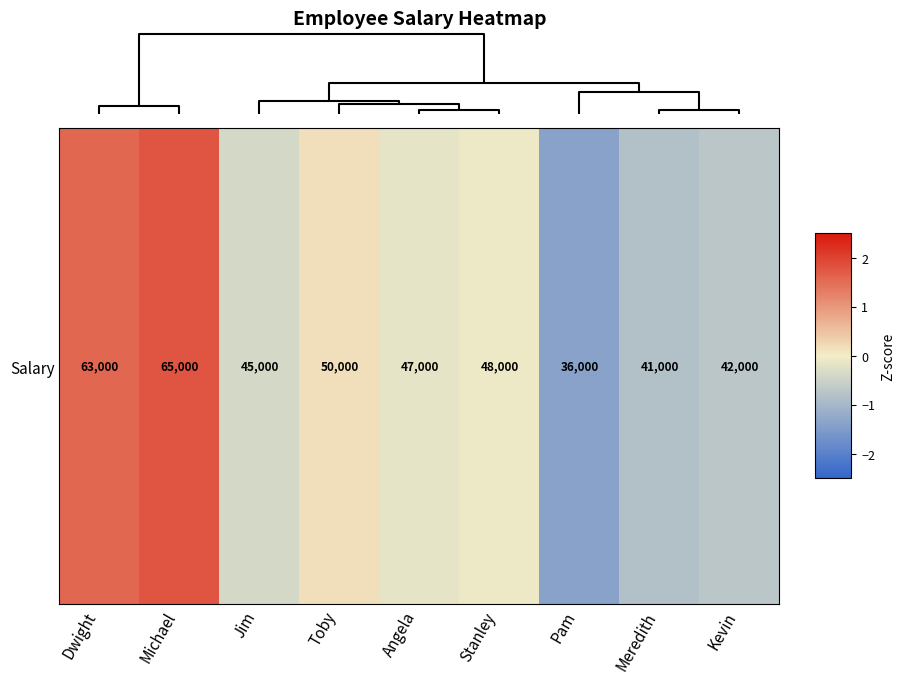

Is it true that the value at Dwight is 0.8?

False